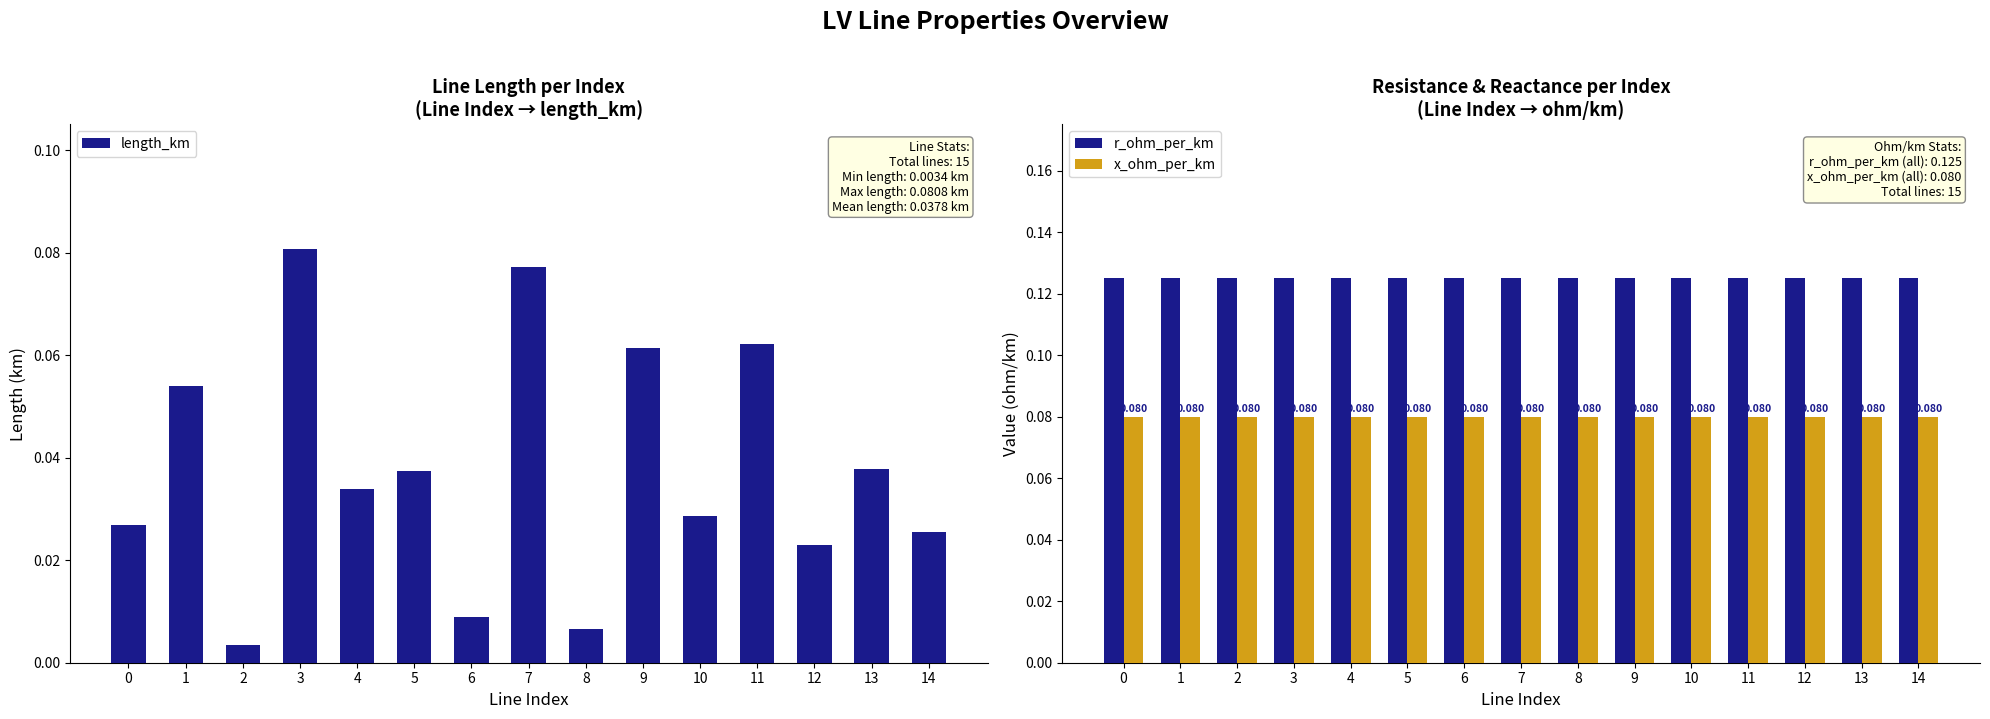

Between 3 and 9, which series saw the biggest shift?

length_km